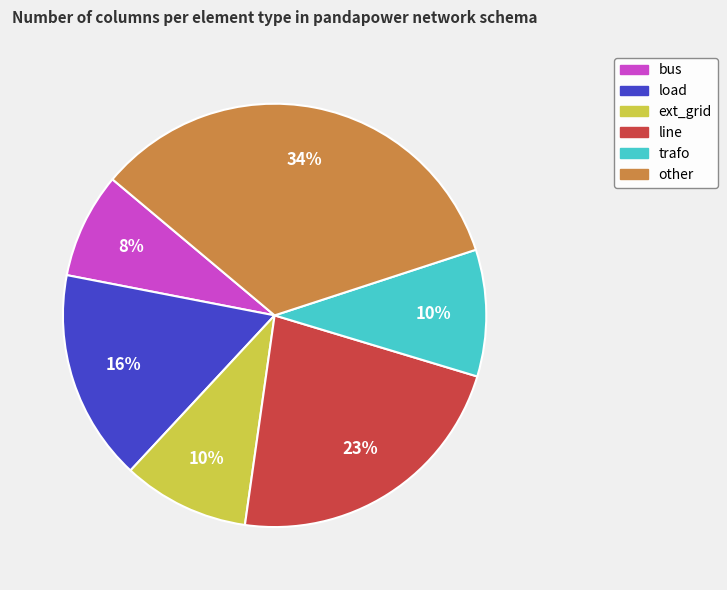

Does other represent more than half of the total?

No